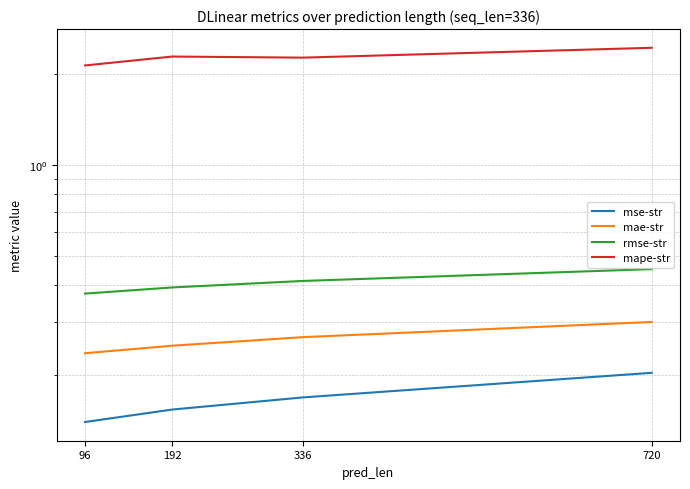

Is this an area chart (filled region under the line)?

No